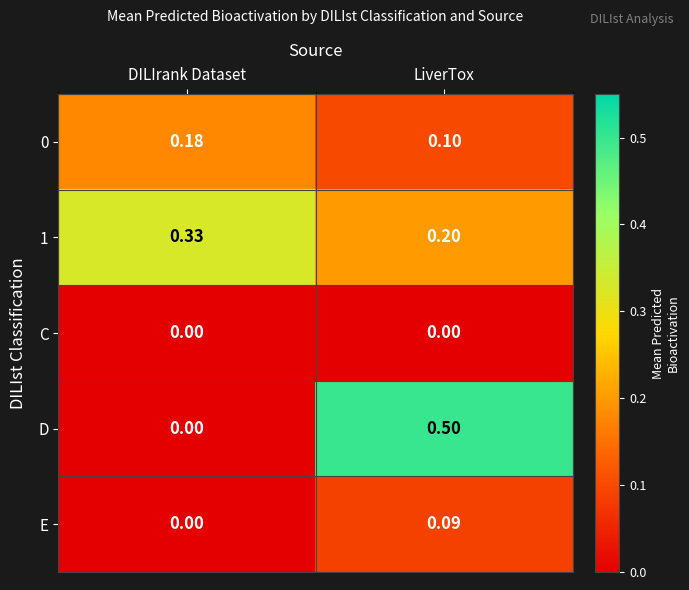

At which label is 1 closest to 0?

LiverTox